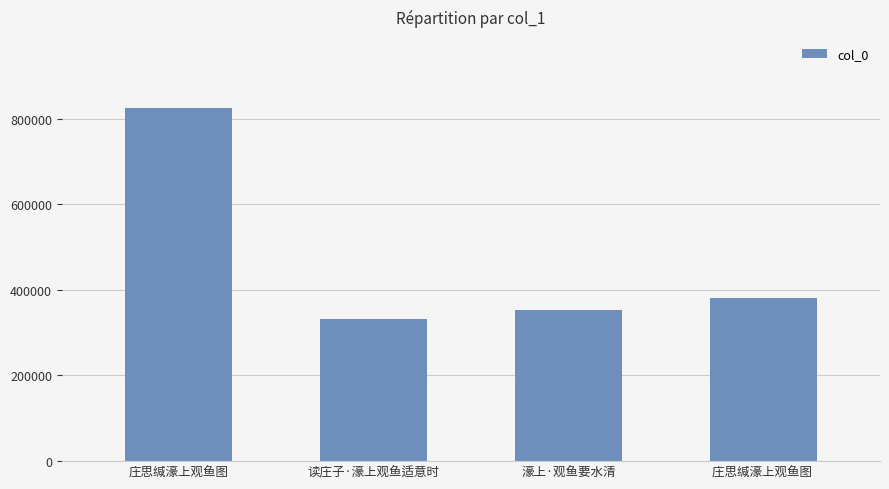

Reading left to right, extract all data points from this chart.

庄思缄濠上观鱼图=825465	读庄子·濠上观鱼适意时=331645	濠上·观鱼要水清=352804	庄思缄濠上观鱼图 =381266